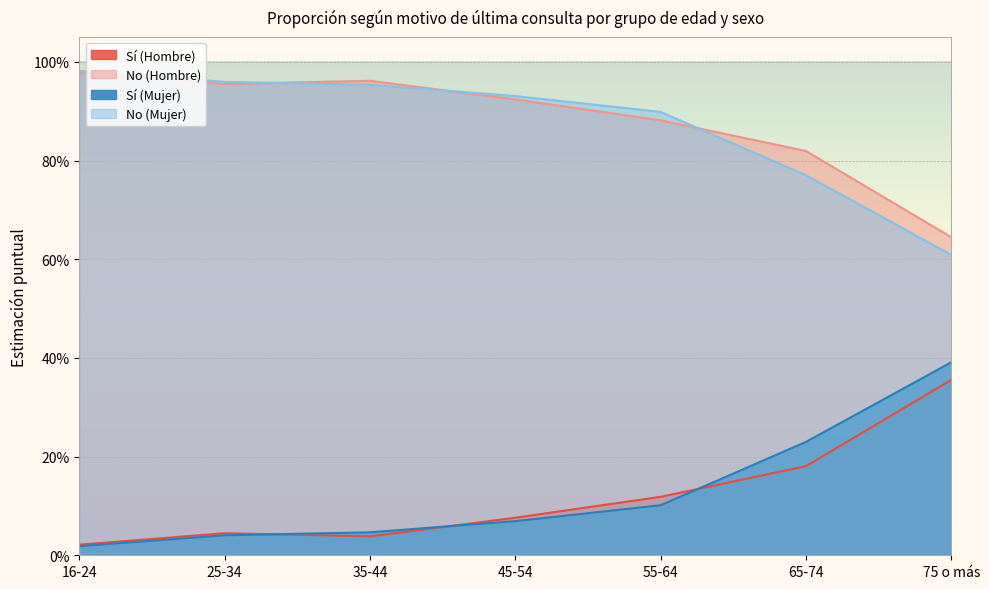

Reading left to right, extract all data points from this chart.

Sí (Hombre): 0.0	0.0	0.0	0.1	0.1	0.2	0.4
No (Hombre): 1.0	1.0	1.0	0.9	0.9	0.8	0.6
Sí (Mujer): 0.0	0.0	0.0	0.1	0.1	0.2	0.4
No (Mujer): 1.0	1.0	1.0	0.9	0.9	0.8	0.6